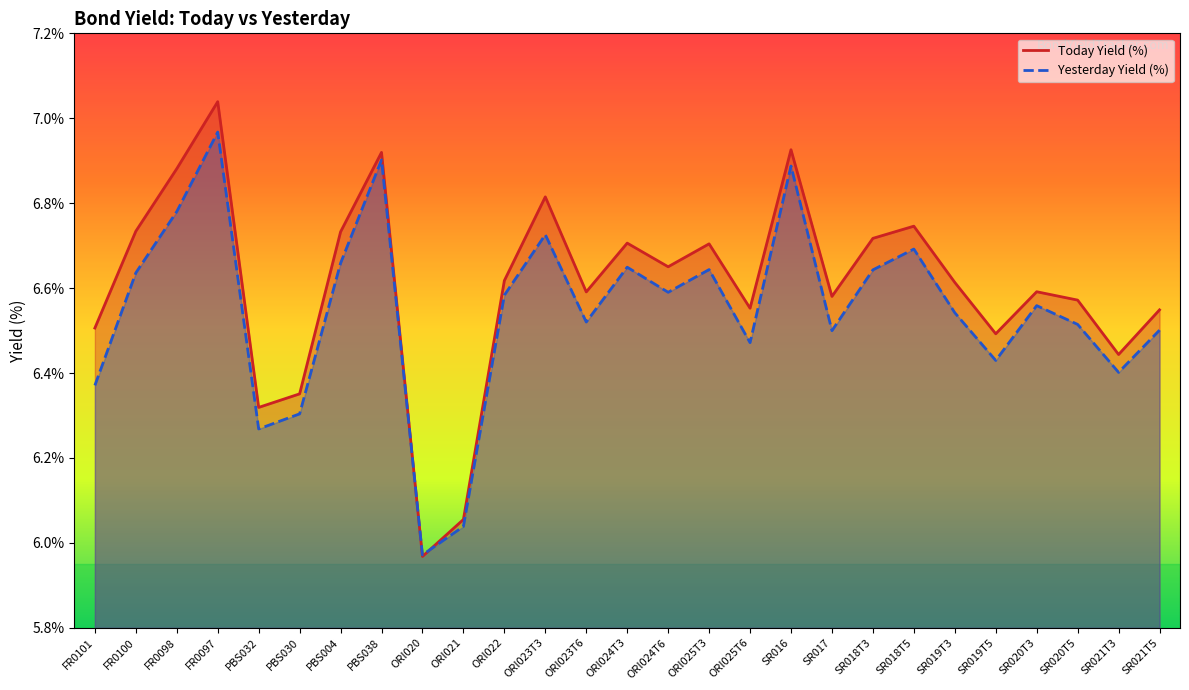

What position from the right is PBS038?

20